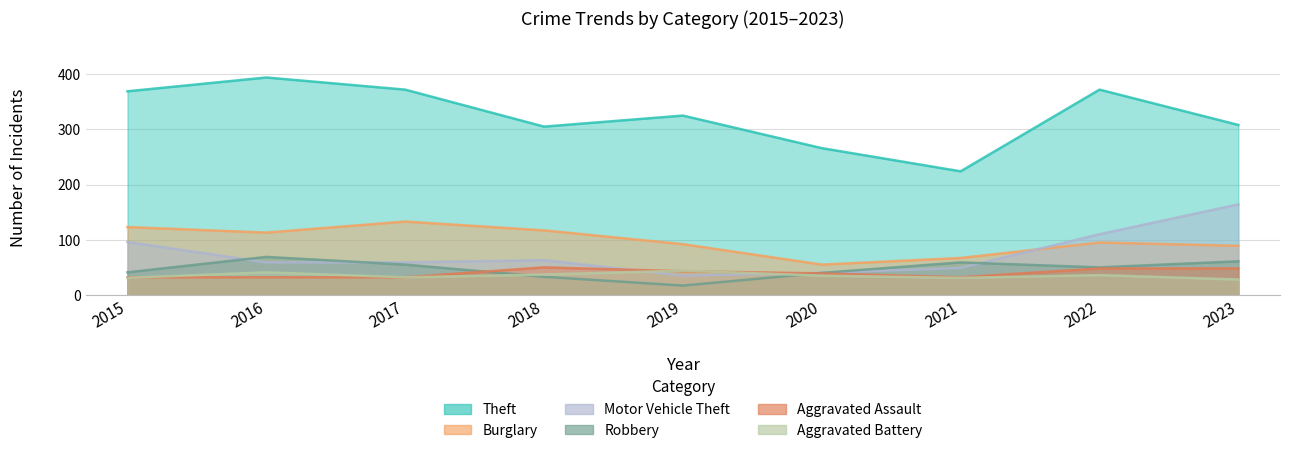

What is the difference between the maximum and minimum values in the Robbery series?

52